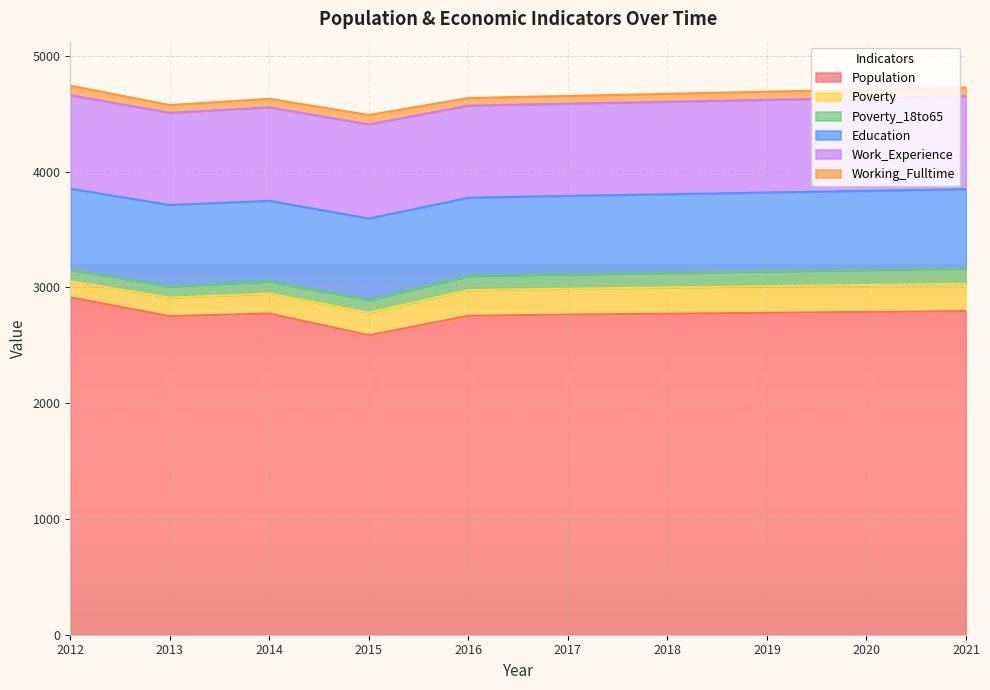

What is the difference between the highest and lowest values at 2016?

2688